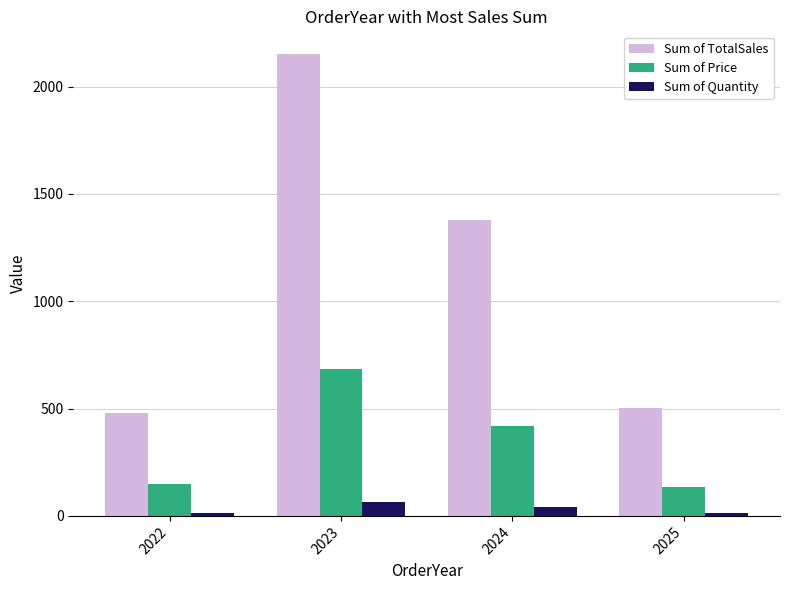

Which label corresponds to the largest value in the chart?

2023